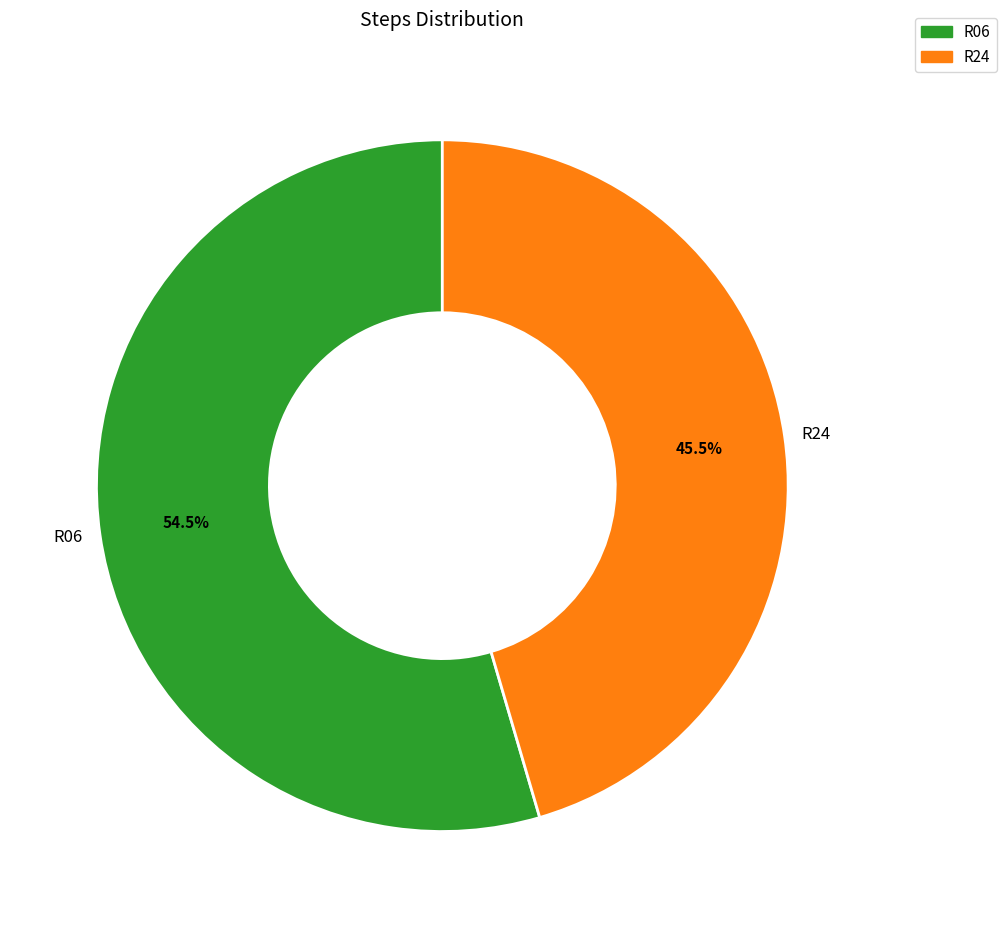

Is there any slice that represents more than half of the pie?

Yes